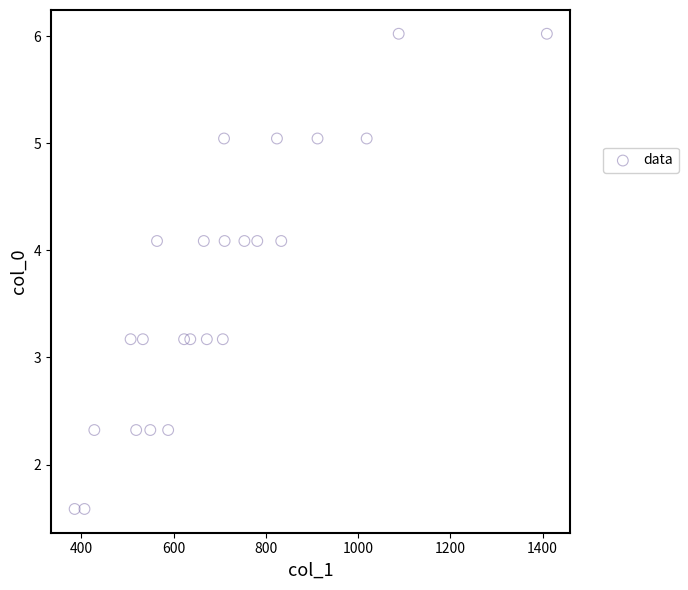

What is the range of X values (max minus min)?

1024.0